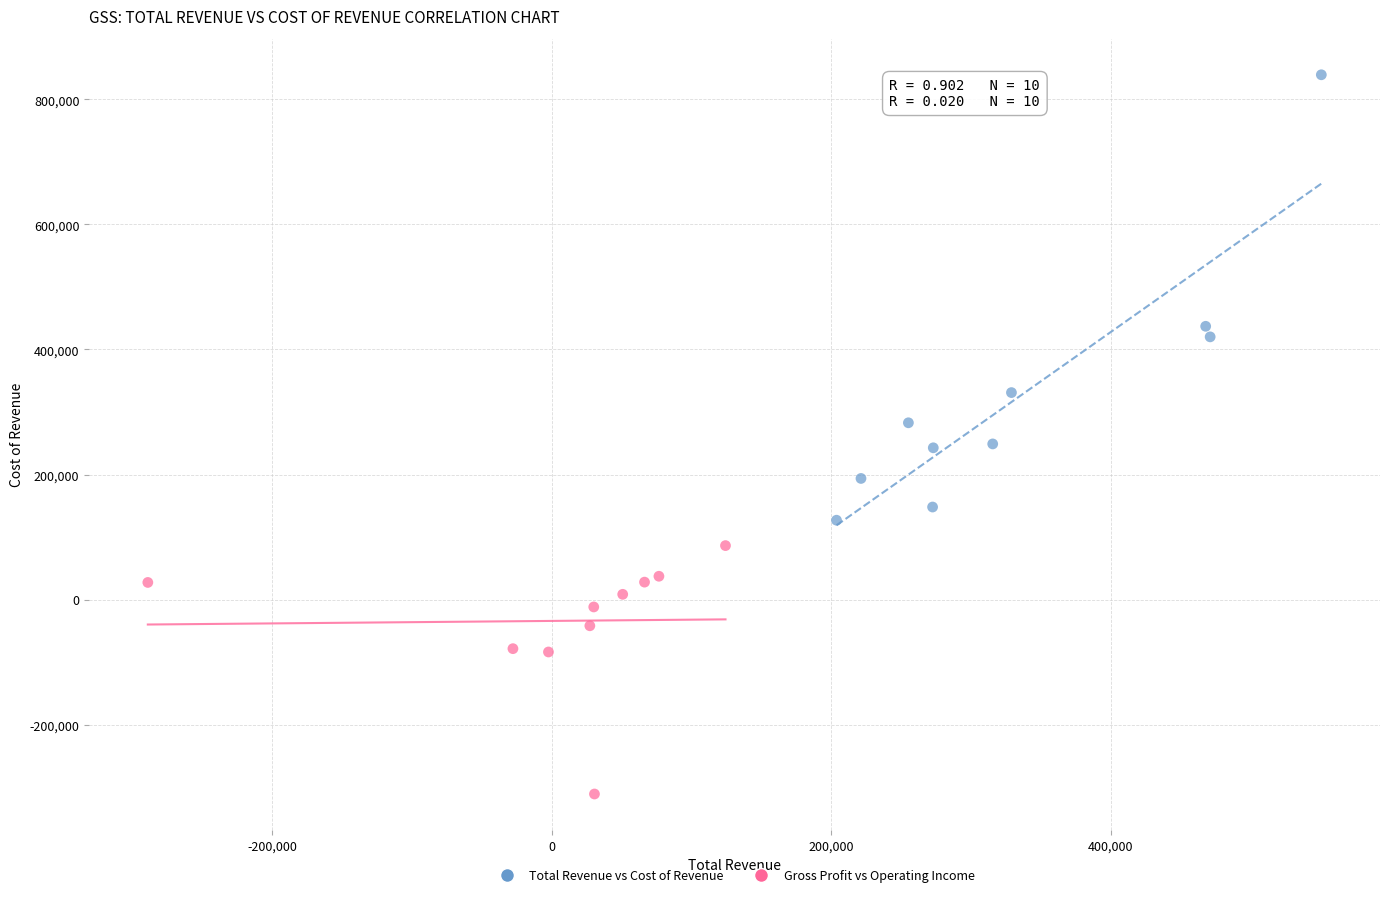

Which series reaches the minimum Y coordinate?

Gross Profit vs Operating Income